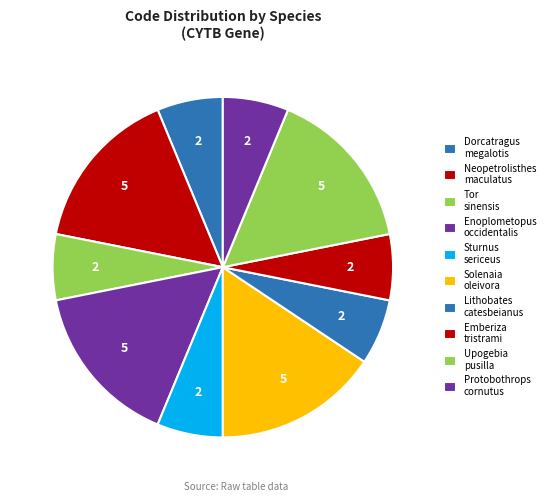

Which slice is the largest?

Neopetrolisthes maculatus